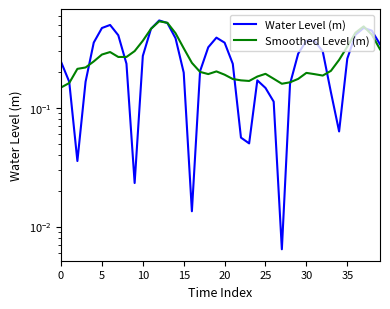

How many distinct data groups are displayed?

2